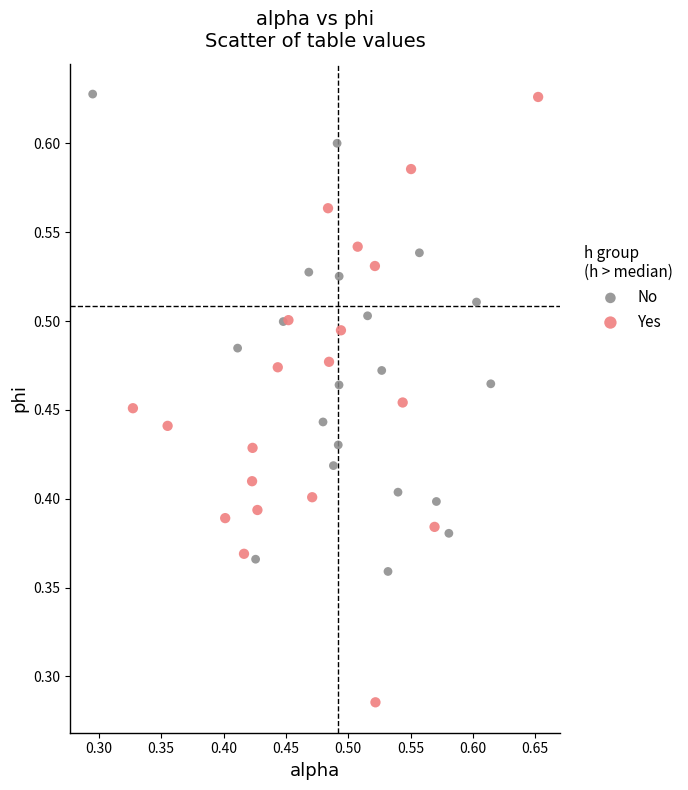

Which series contains the lowest Y value?

Yes